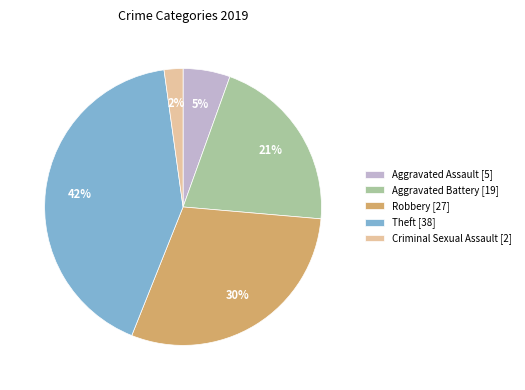

How many slices are in this pie chart?

5